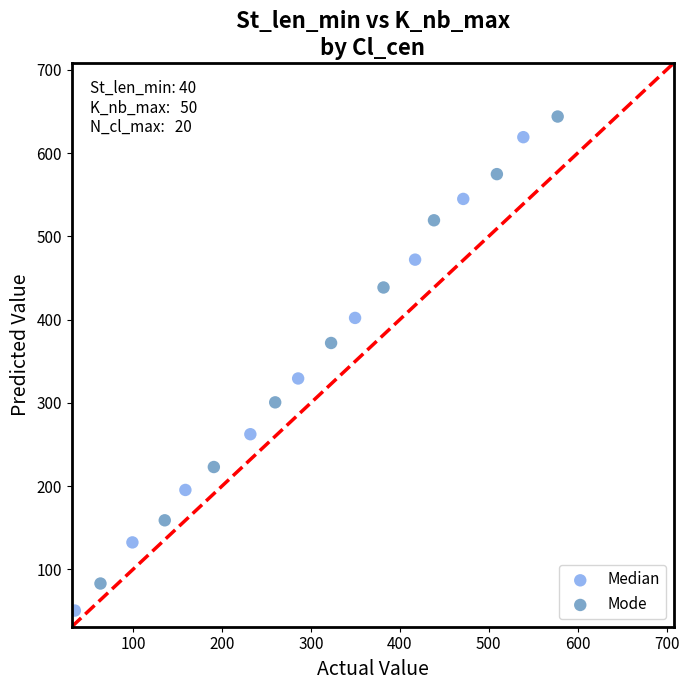

Which series has the largest Y range (max minus min)?

Median